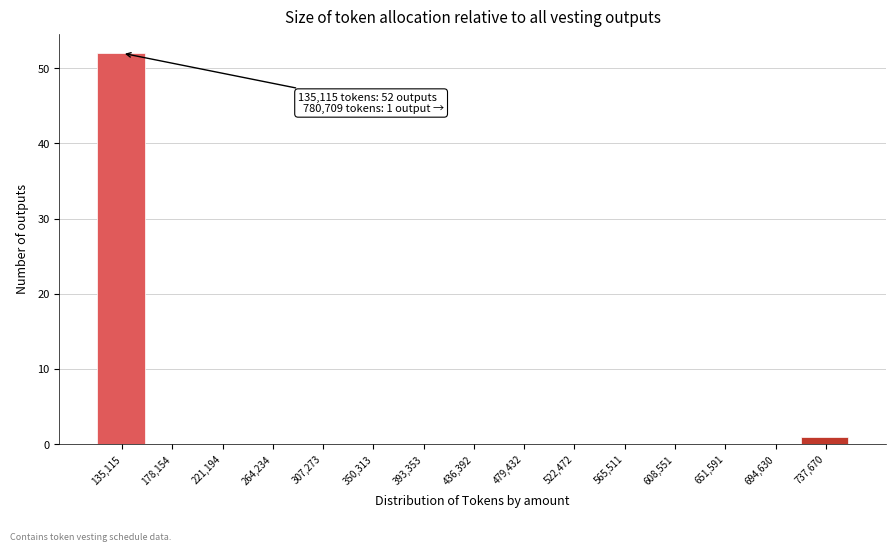

Reading right to left, list all the values displayed in this chart.

737,670=1	694,630=0	651,591=0	608,551=0	565,511=0	522,472=0	479,432=0	436,392=0	393,353=0	350,313=0	307,273=0	264,234=0	221,194=0	178,154=0	135,115=52